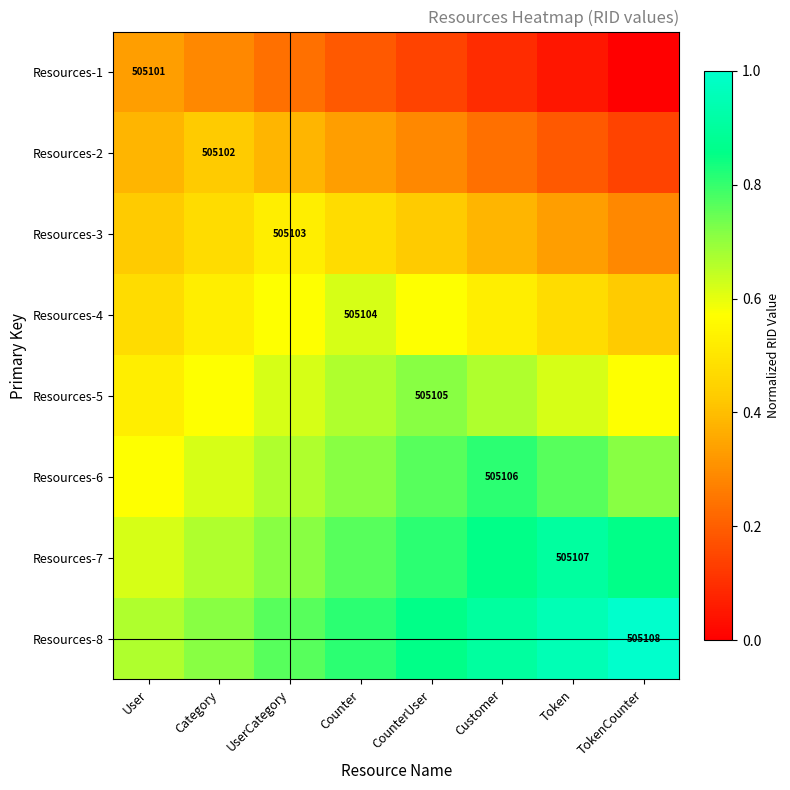

List the series in order of their peak value, highest first.

Resources-8, Resources-7, Resources-6, Resources-5, Resources-4, Resources-3, Resources-2, Resources-1